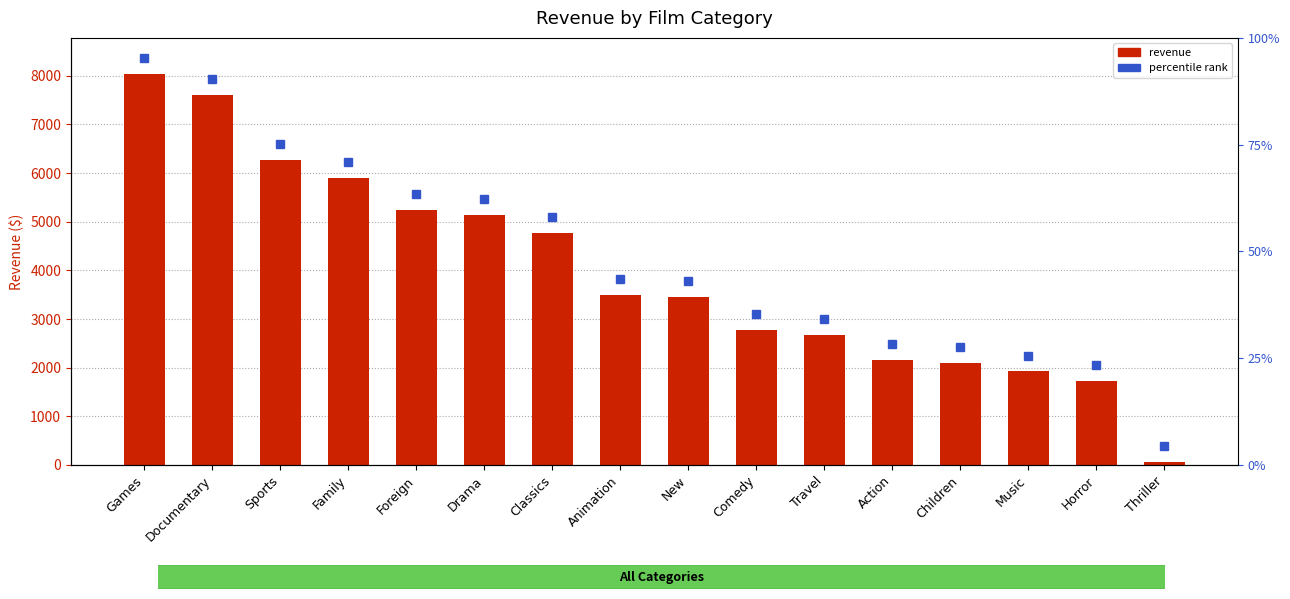

Rank the categories by value from lowest to highest.

Thriller, Horror, Music, Children, Action, Travel, Comedy, New, Animation, Classics, Drama, Foreign, Family, Sports, Documentary, Games